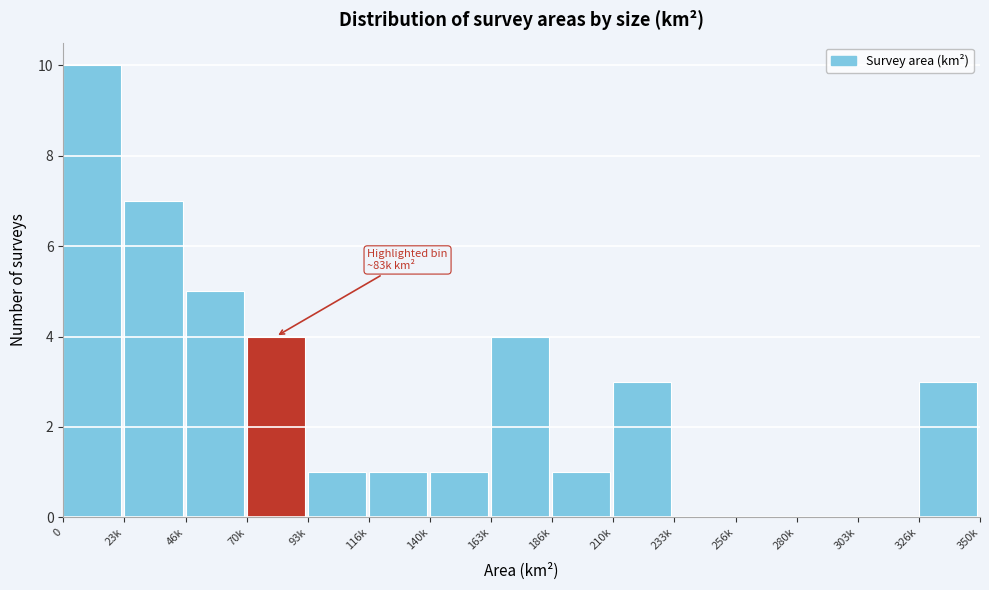

Reading left to right, transcribe all the data shown in this chart.

0=10	23k=7	46k=5	70k=4	93k=1	116k=1	140k=1	163k=4	186k=1	210k=3	233k=0	256k=0	280k=0	303k=0	326k=3